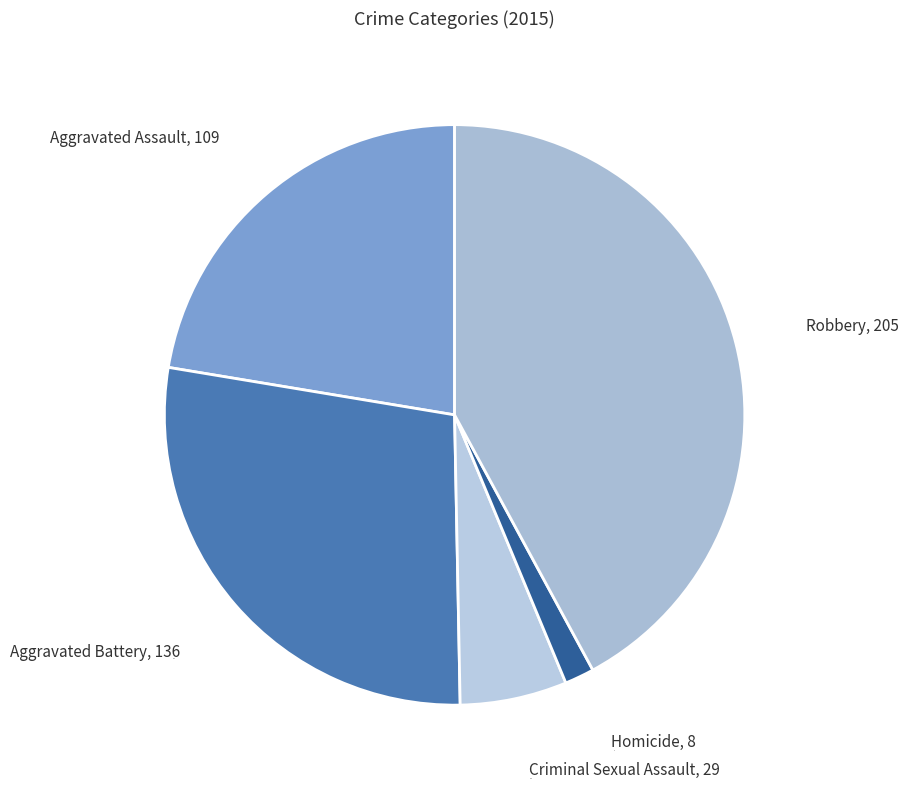

Is there any slice that represents more than half of the pie?

No